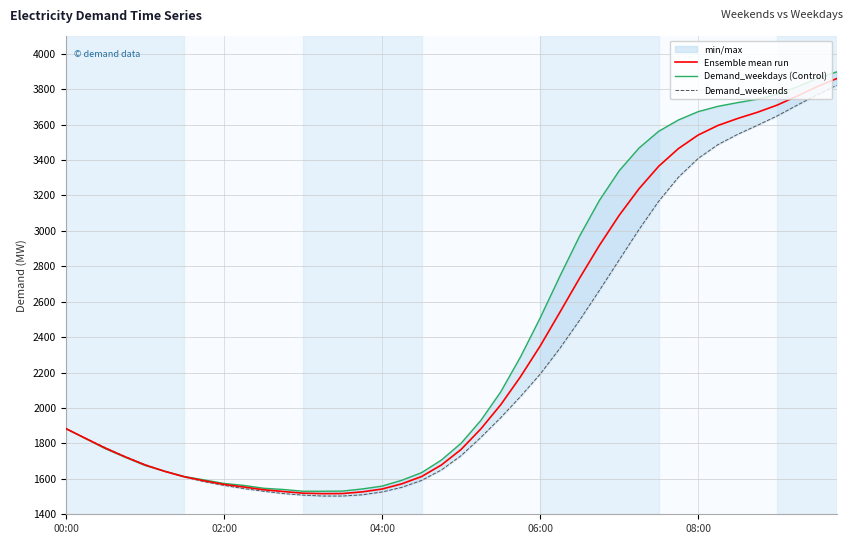

Which has a higher value, 37 or 32?

37